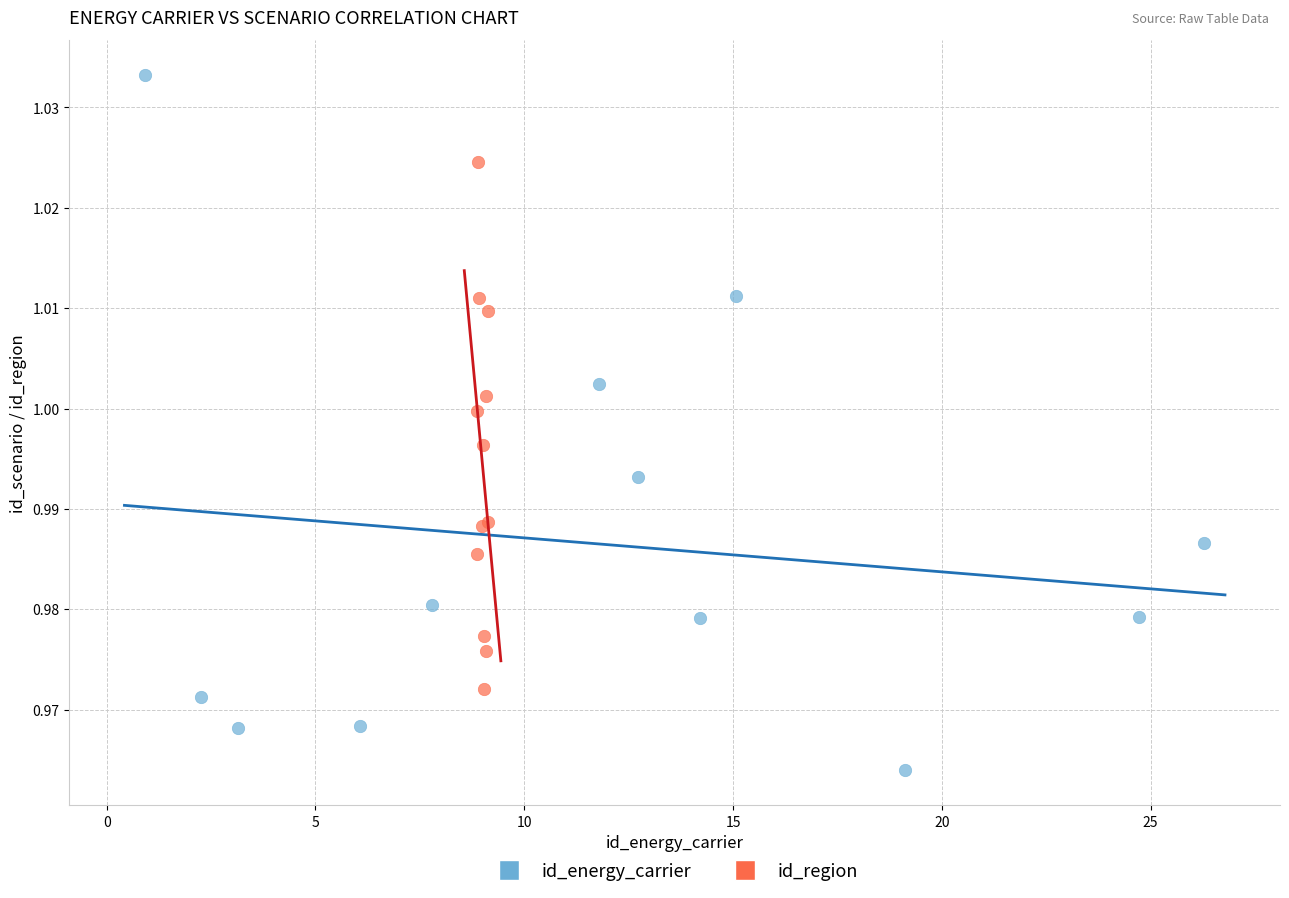

Which series contains the lowest Y value?

id_energy_carrier